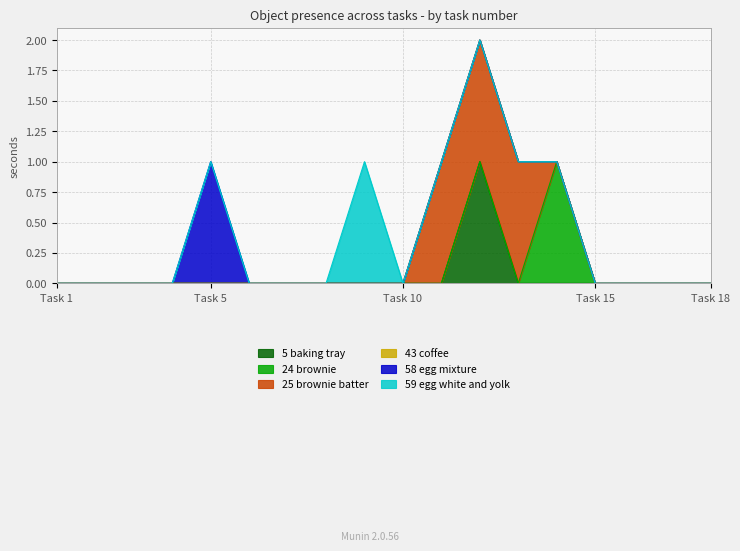

The Object_24_brownie series shows 0 at 17. True or false?

True